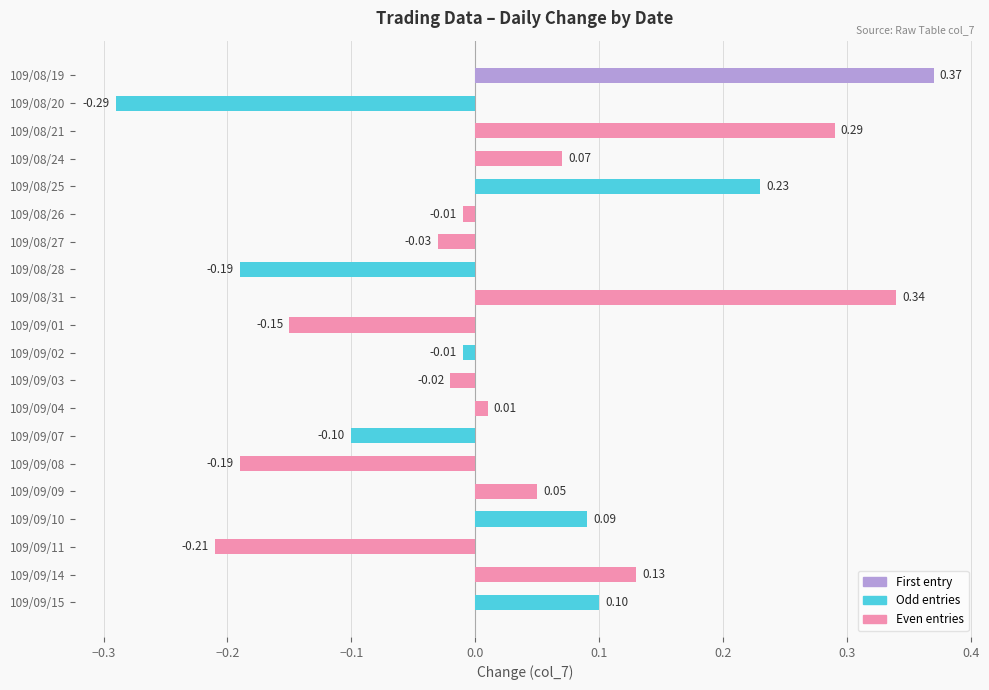

How many values exceed 0?

10